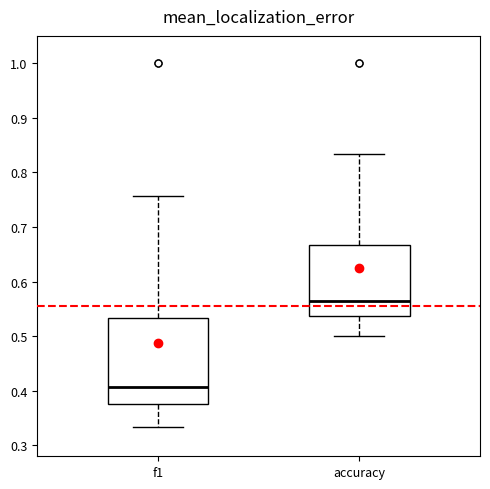

Reading left to right, transcribe this box plot: for each box, give where its median line is, the range the box spans, and where its two whiskers end, as read against the y-axis. The values are not printed on the chart, so give them approximately, as read against the axis.

f1: median 0.41, box 0.38 to 0.53, whiskers 0.33 to 0.76
accuracy: median 0.56, box 0.54 to 0.67, whiskers 0.50 to 0.83